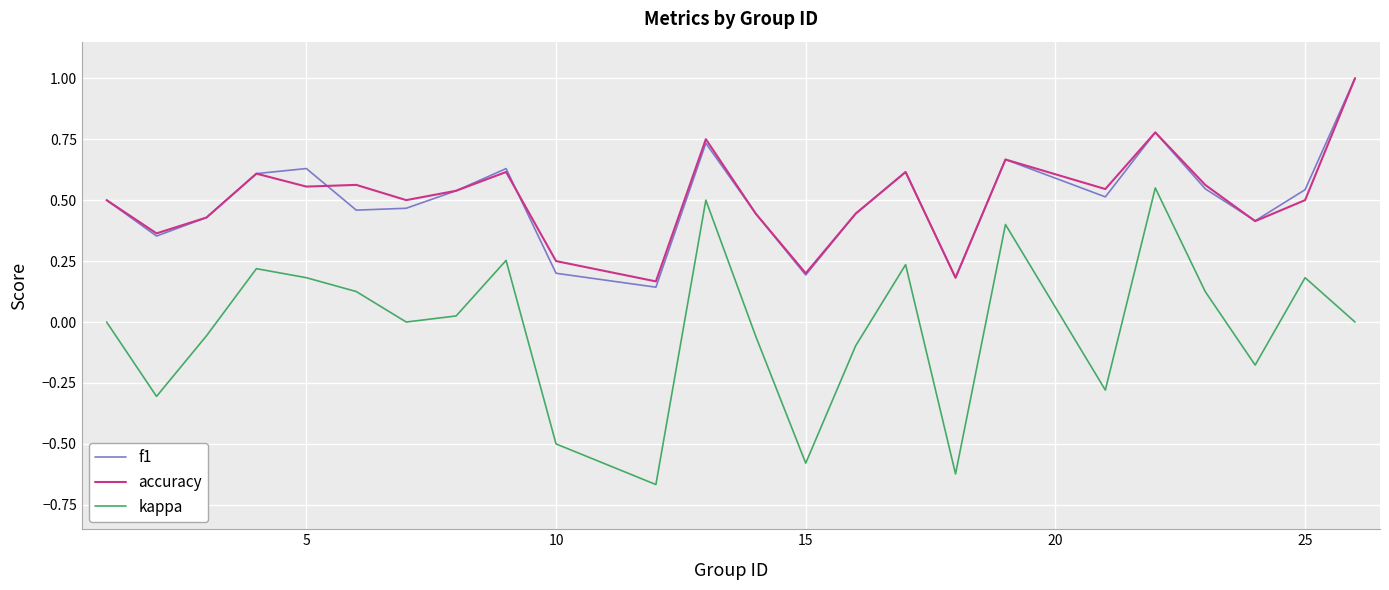

Which series has the widest spread of values?

kappa